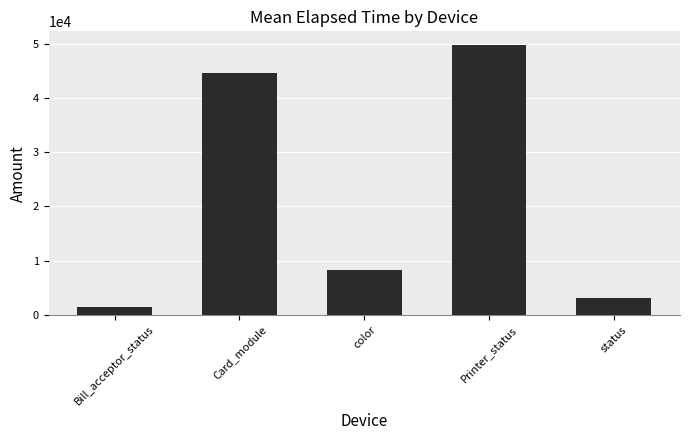

Which has a higher value, status or Bill_acceptor_status?

status